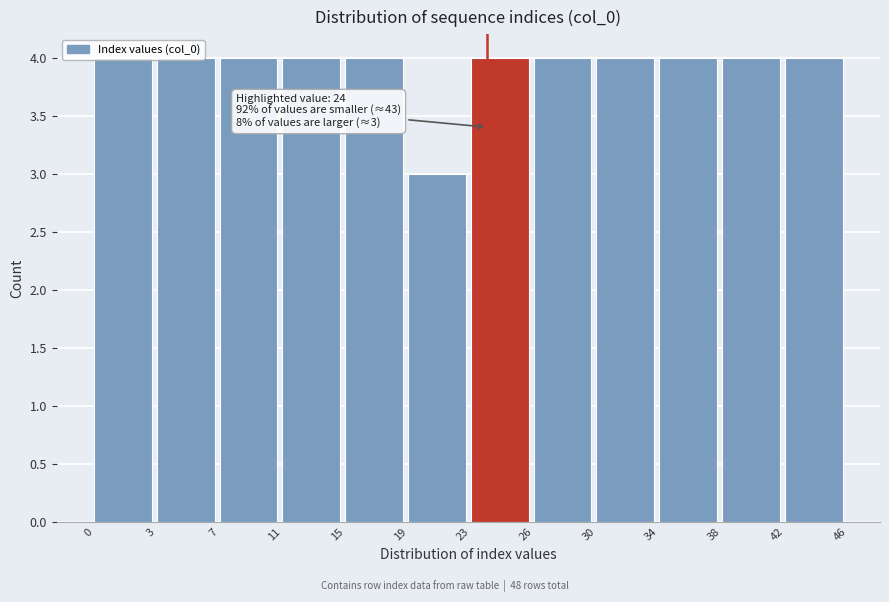

Approximately how many times larger is the value at 38 compared to 15?

1.0